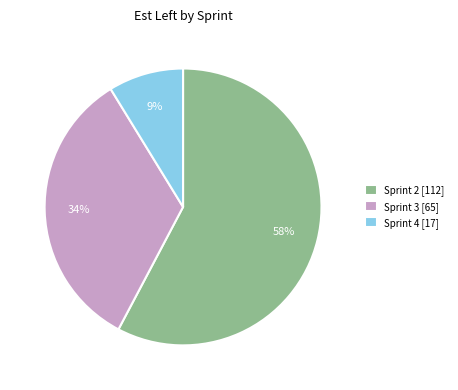

How many segments does this pie chart have?

3